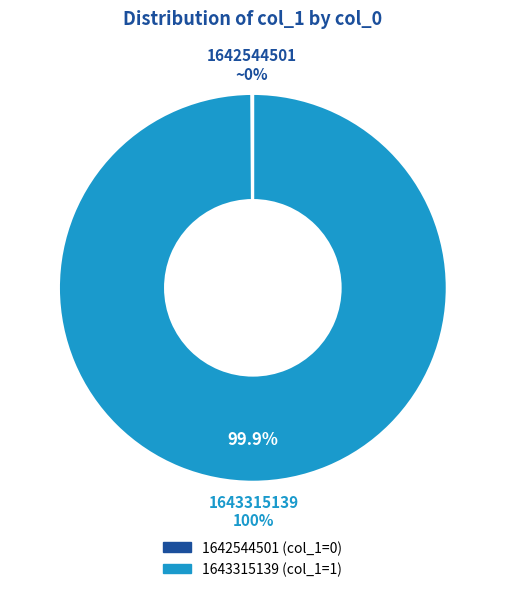

What is the change in value from 1642544501 to 1643315139?

+1